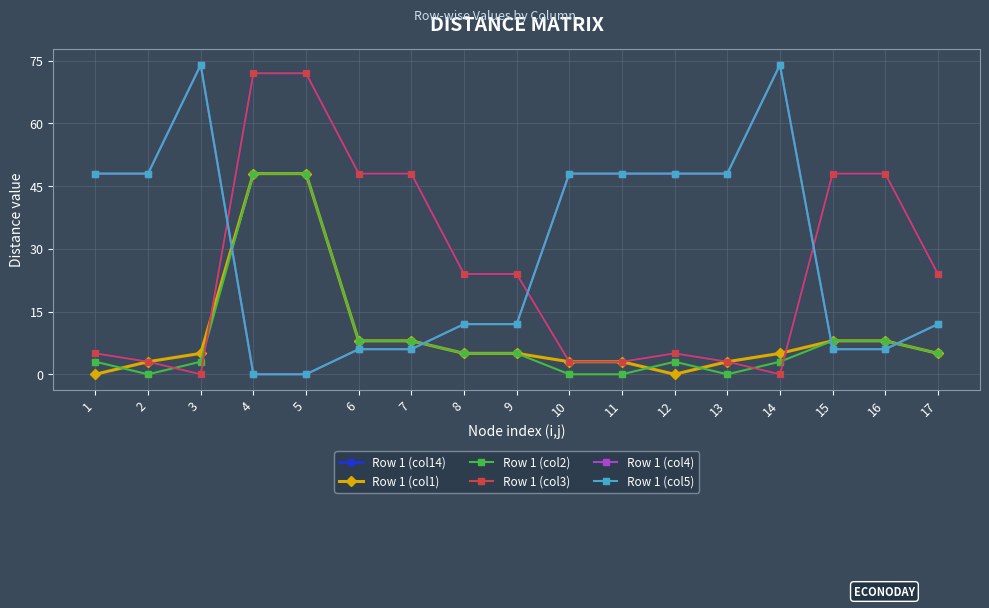

Which label corresponds to the smallest value in the chart?

3